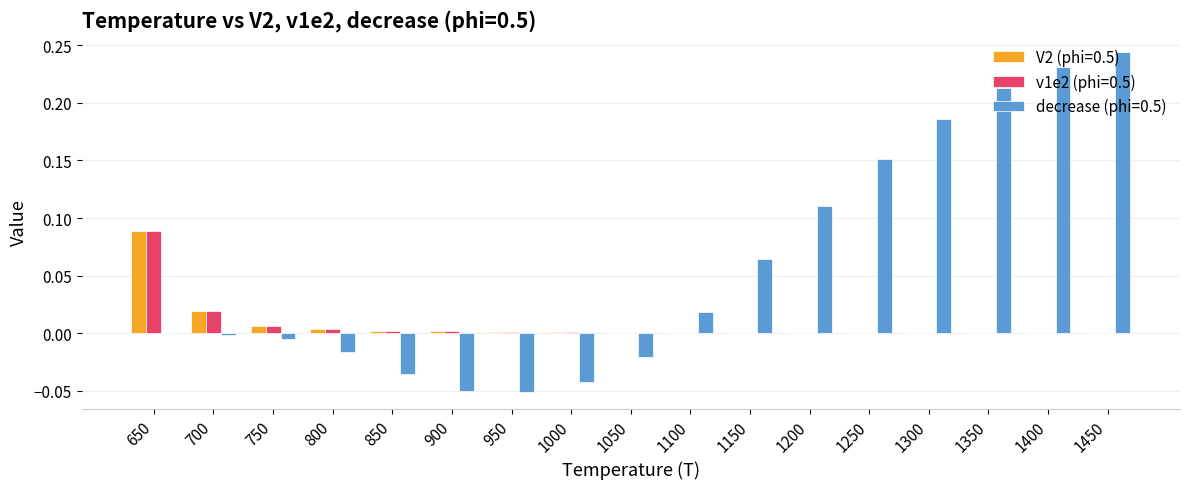

At which category is the sum across all series the highest?

1450